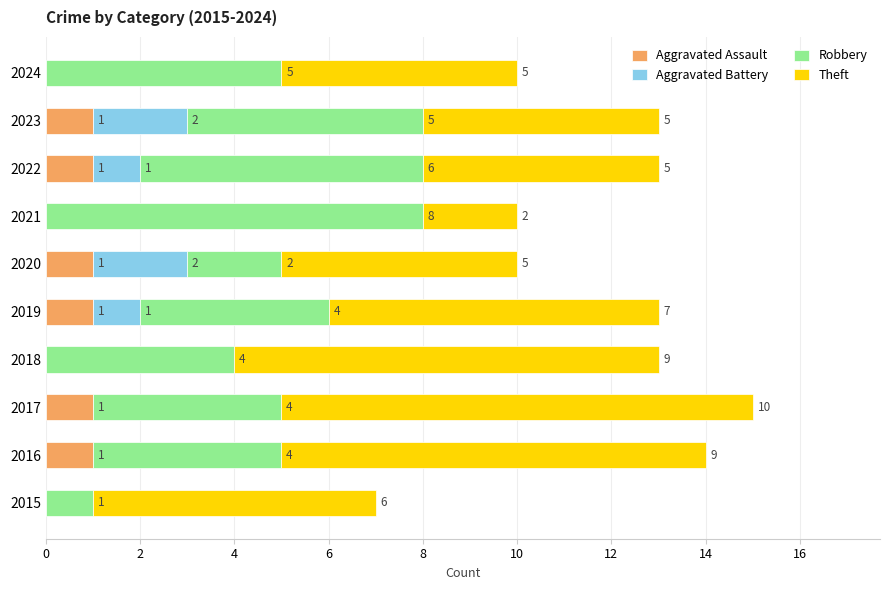

How many data points does each series have?

10